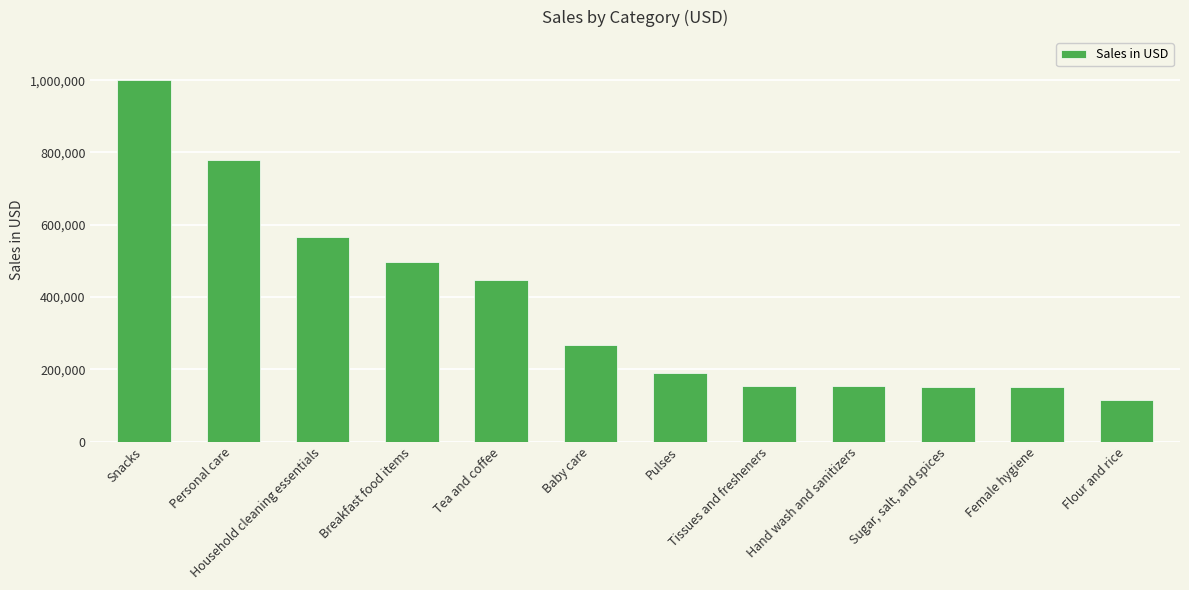

How many values are below 266564?

6